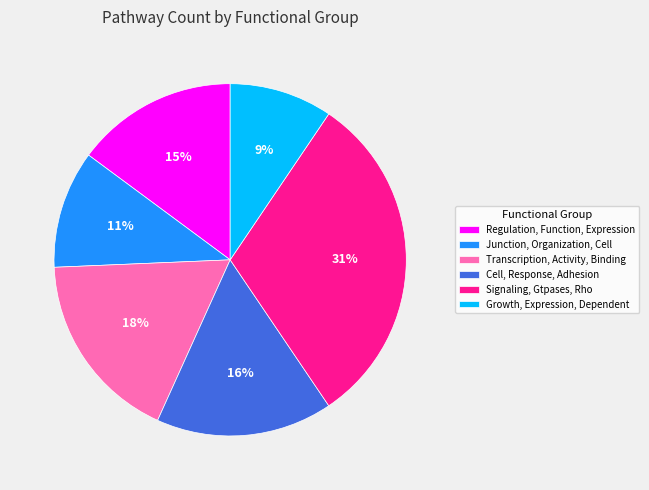

To the nearest percent, what portion does Signaling, Gtpases, Rho represent?

31%